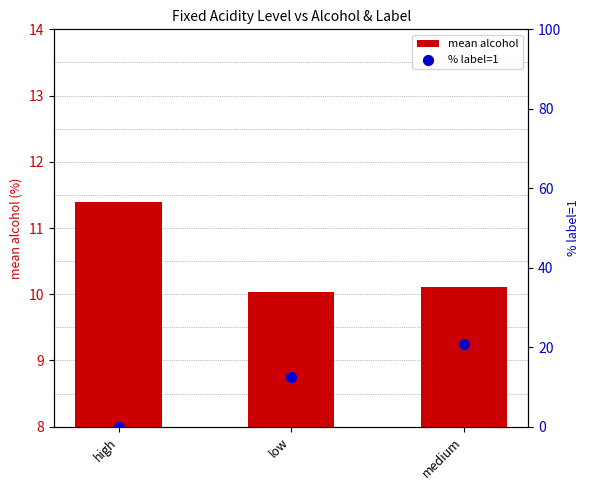

What is the total value across all series at medium?

30.8